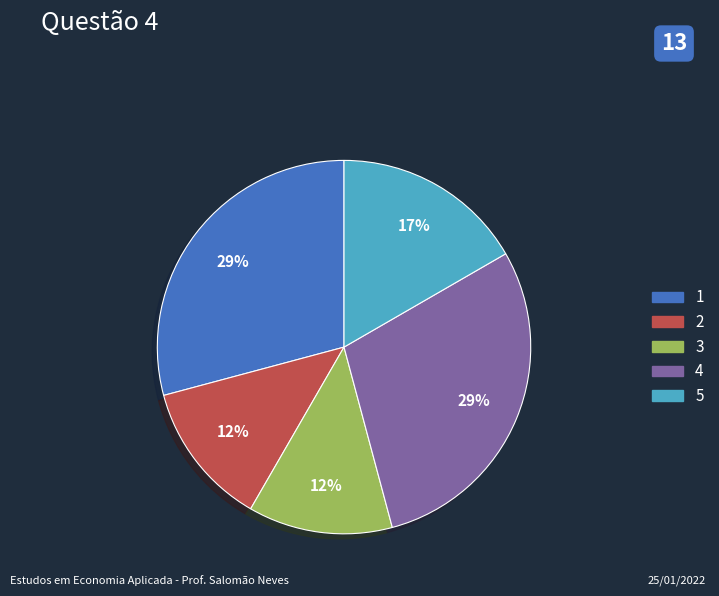

Do 5 and 1 together represent more than half of the pie?

No